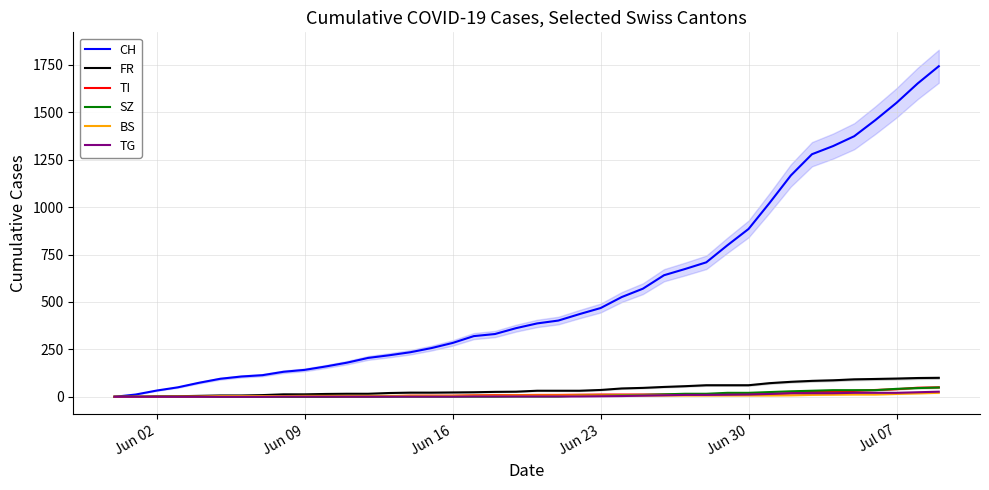

The value of BS at 15 is 2. True or false?

False